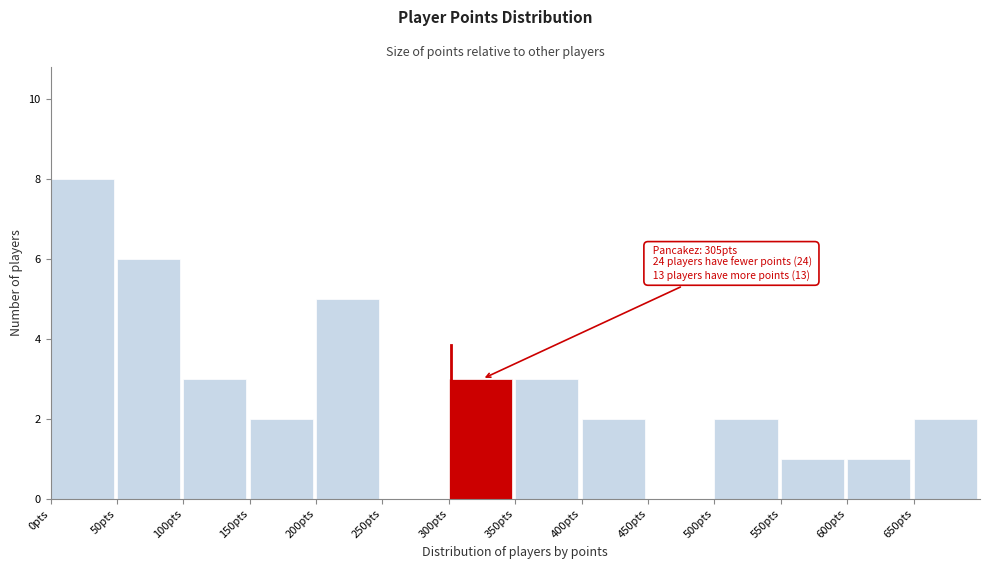

Over which range of the x-axis is the bar tallest?

0 to 50